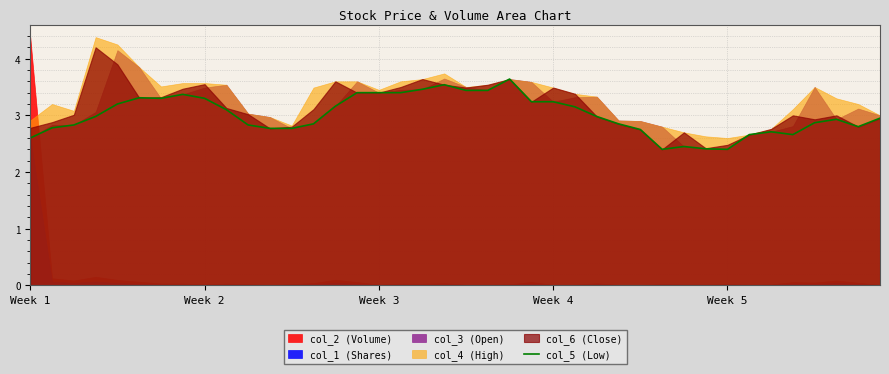

What is the highest value of the col_5 (Low) series?

3.6